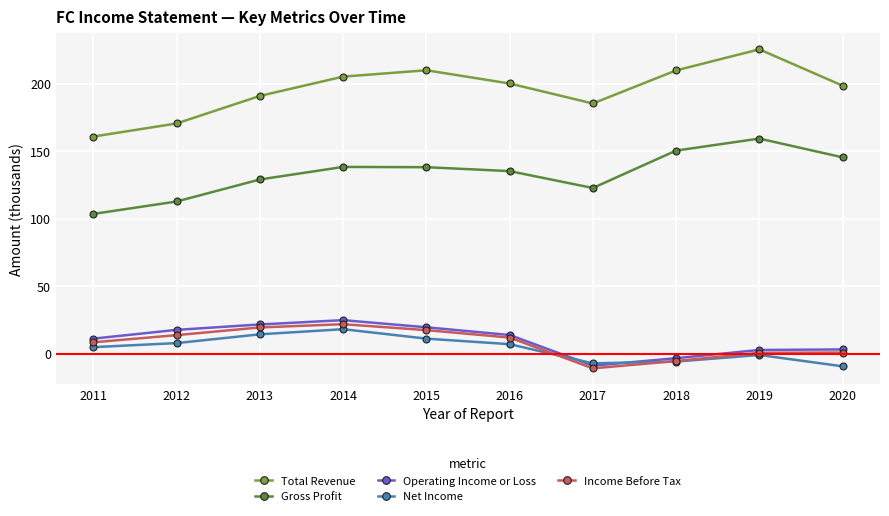

What is the average value of the Net Income series?

4.0